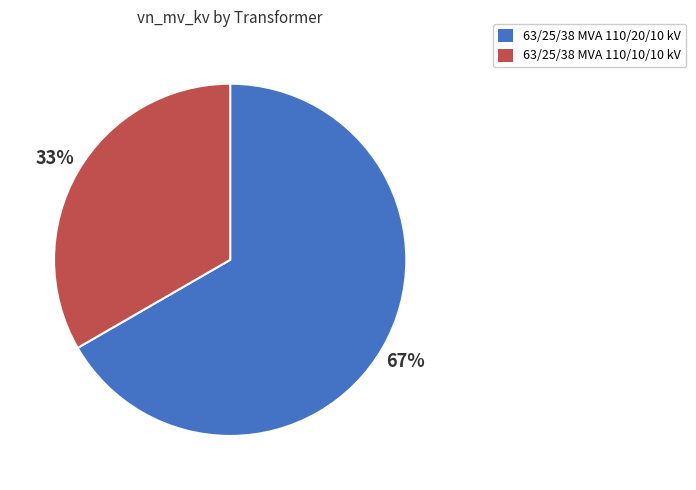

Which category accounts for the majority?

63/25/38 MVA 110/20/10 kV